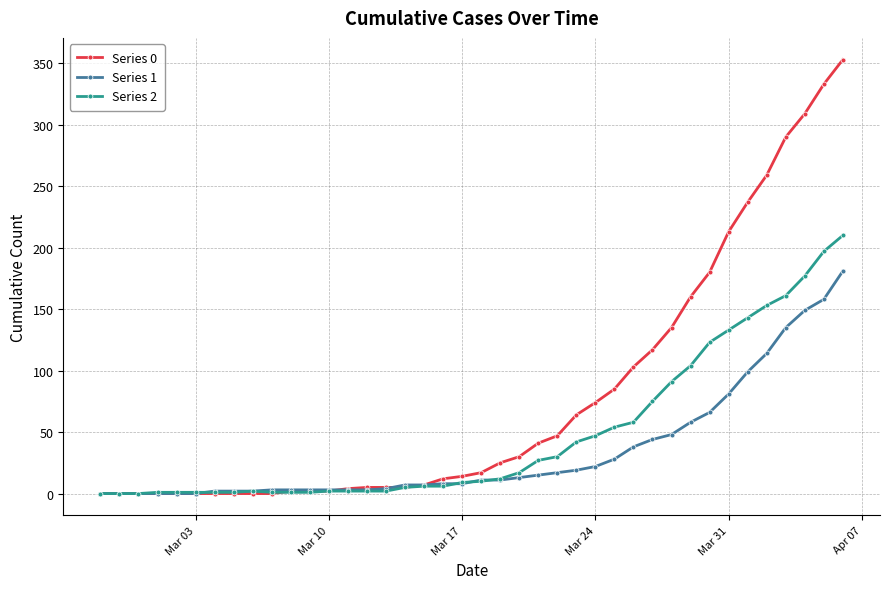

Which series has the widest spread of values?

Series 0